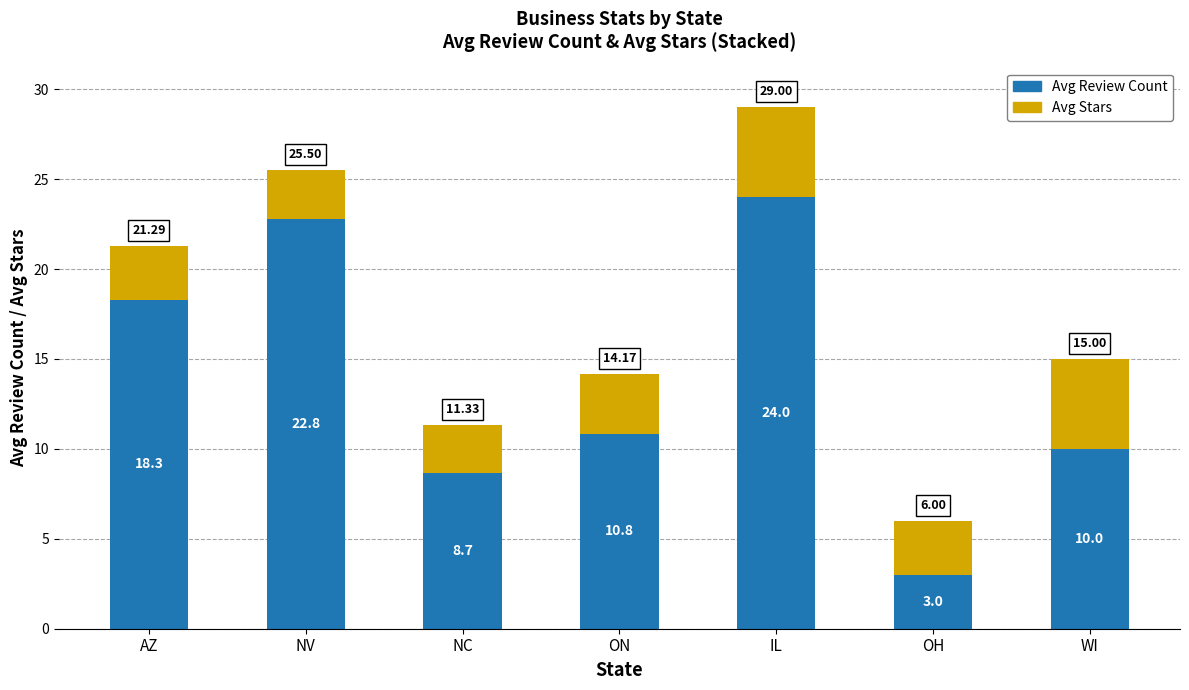

What is the sum of the Avg Review Count values at ON and IL?

34.8